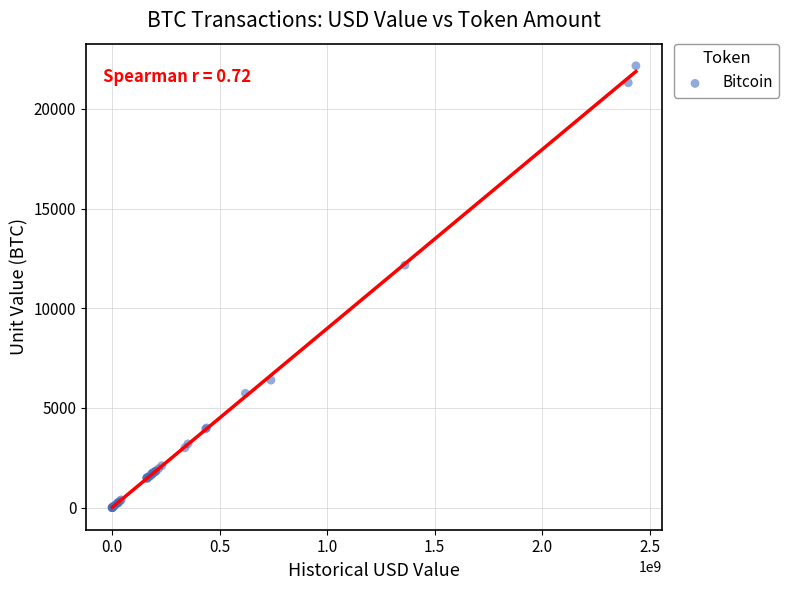

What Y value in the scatter plot is closest to 11084?

12163.9